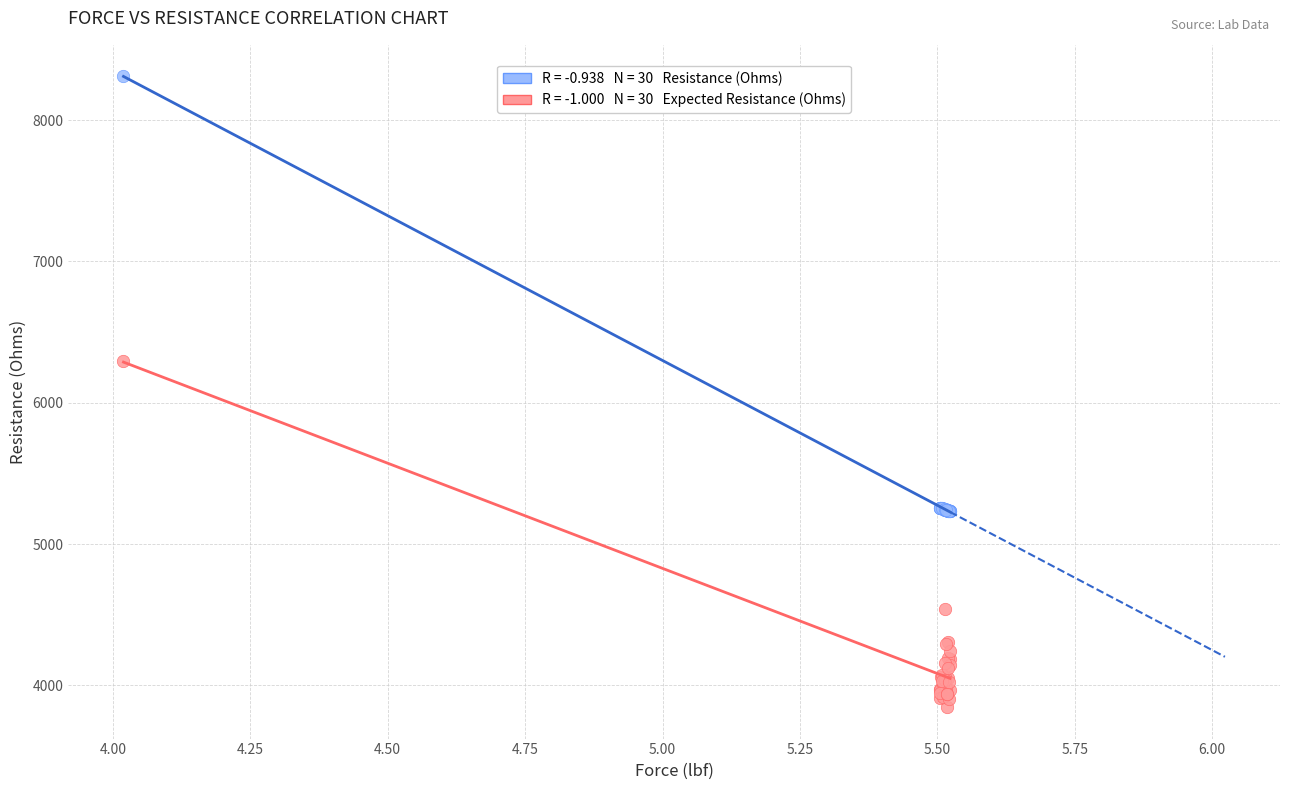

Across all series, what Y value is closest to 6078?

6293.6